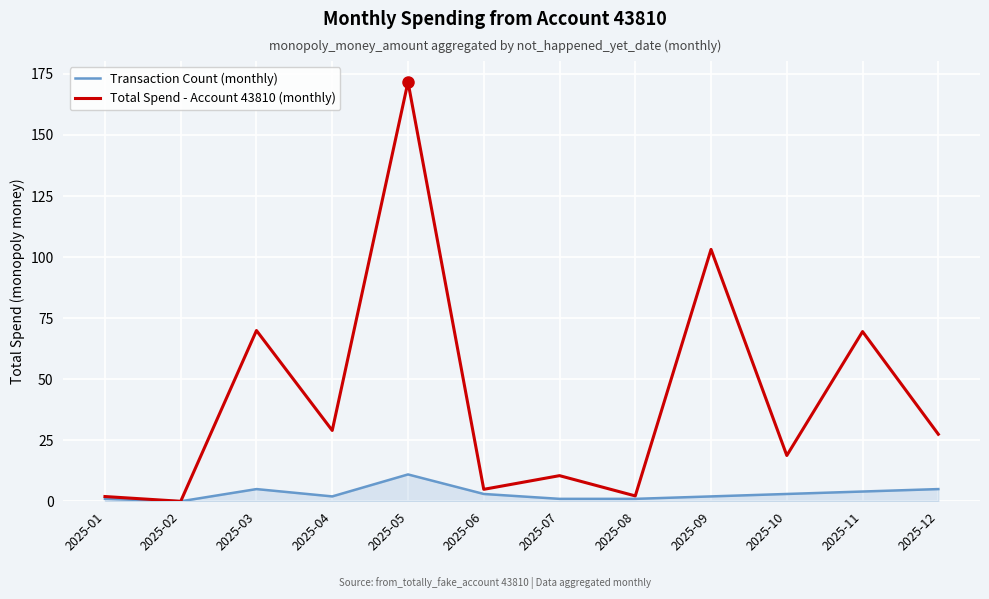

True or false: Total Spend - Account 43810 (monthly) has more than 2 points higher than both neighbors.

True